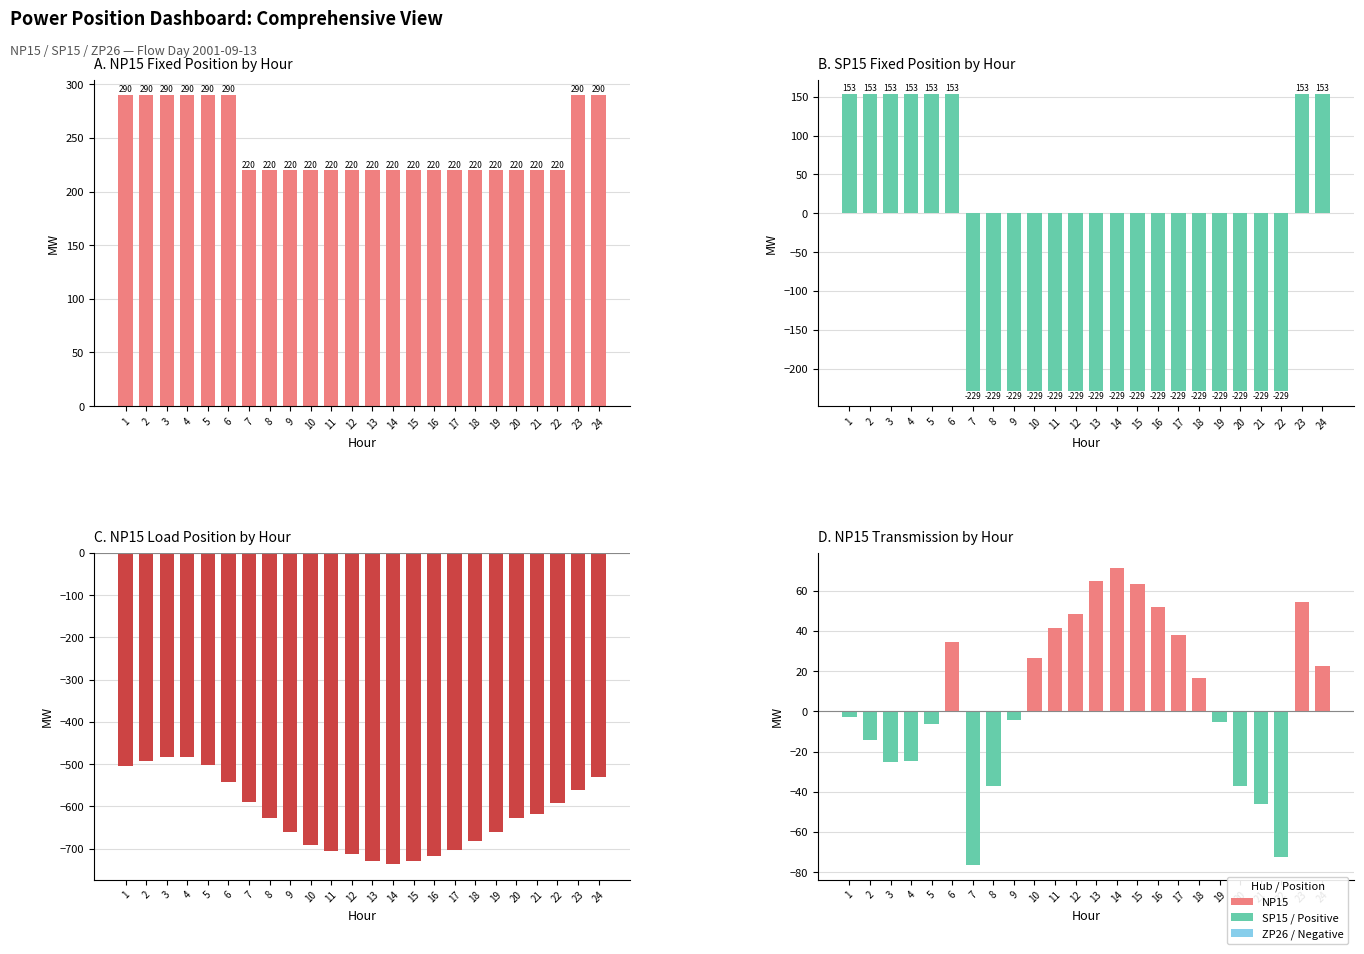

What is the smallest value displayed?

-736.4